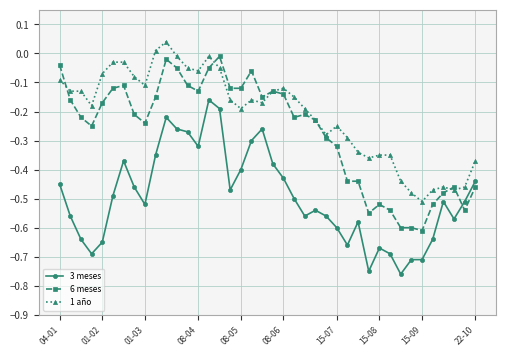

List the series in order of their overall mean, lowest first.

3 meses, 6 meses, 1 año